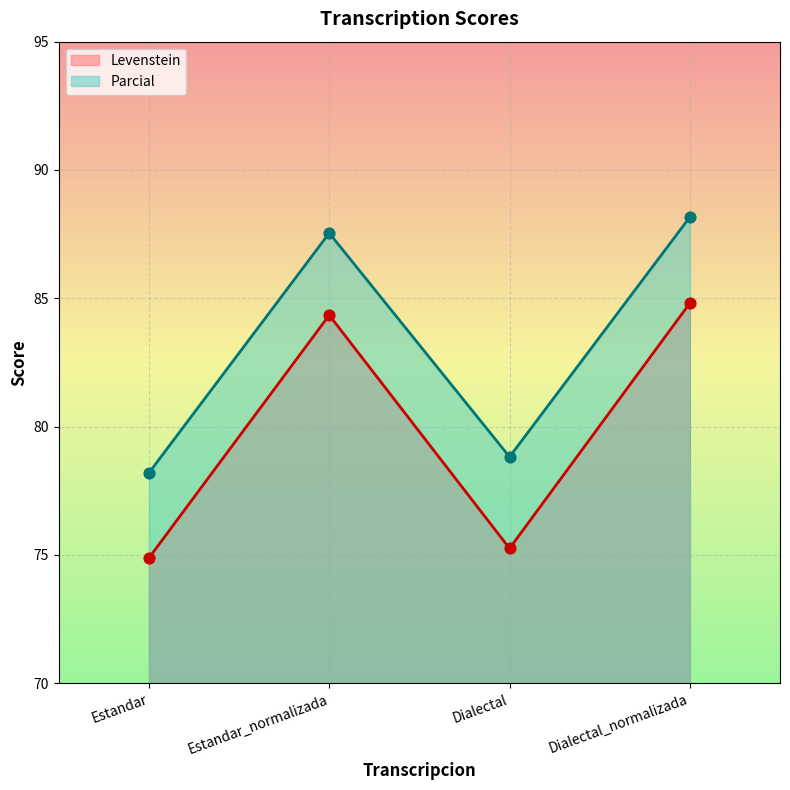

Which series contains the lowest Y value?

Levenstein